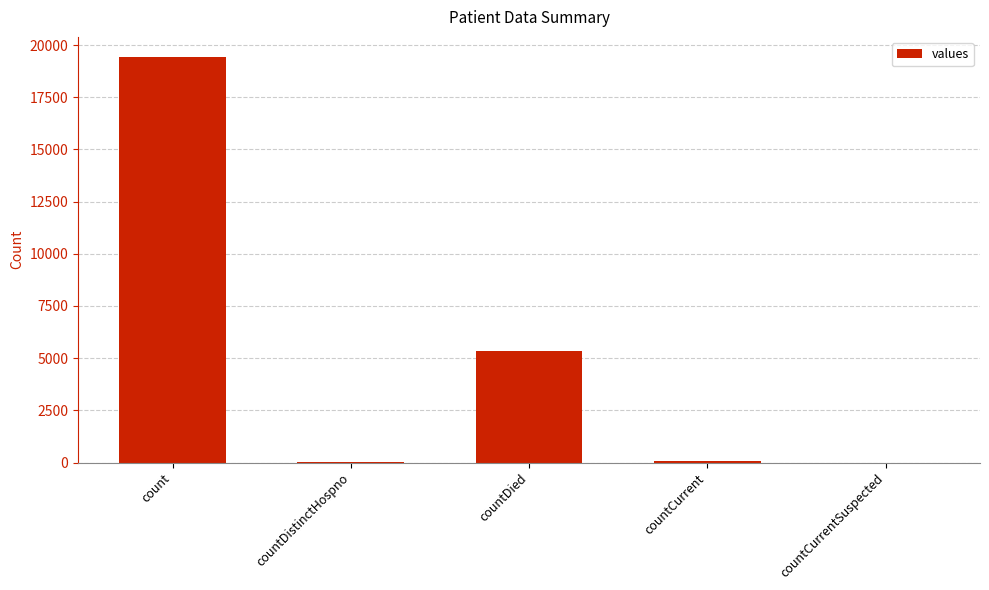

Count the number of categories in the chart.

5